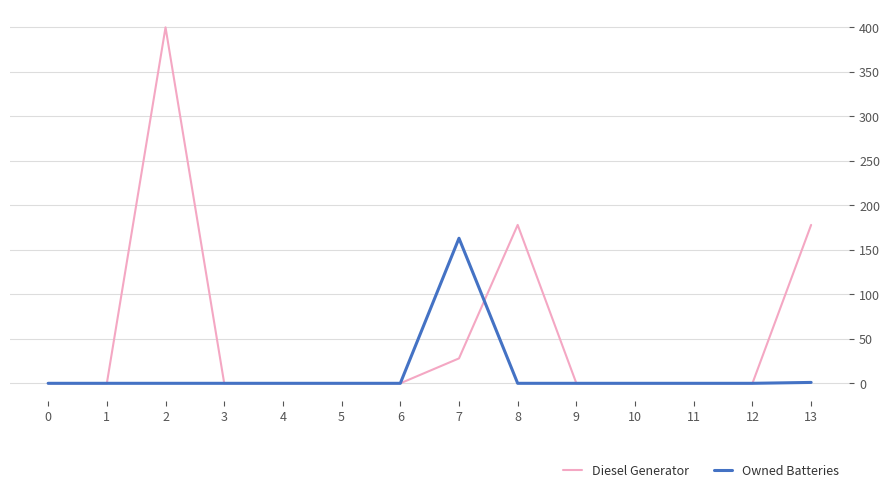

The value of Owned Batteries at 7 is 109. True or false?

False